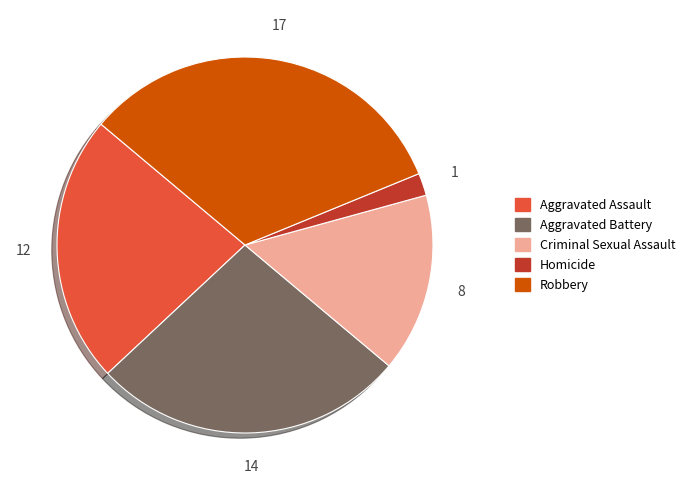

Is it true that Homicide is 17% of the pie?

False